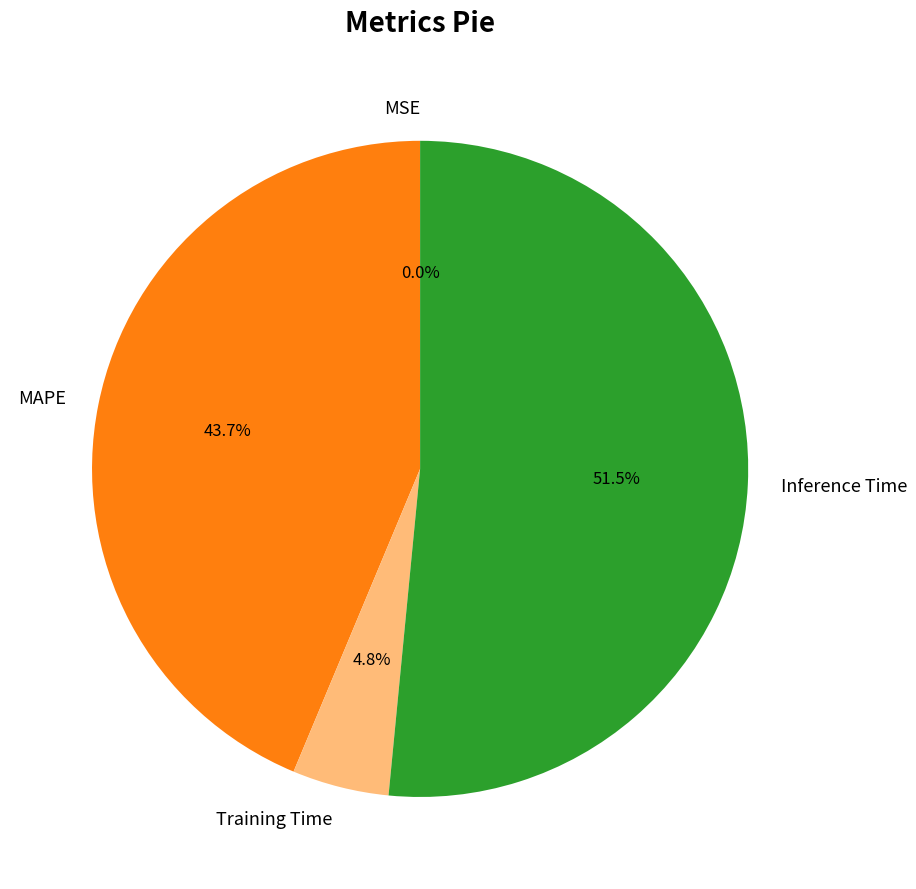

What percentage is NOT represented by Inference Time?

48.5%